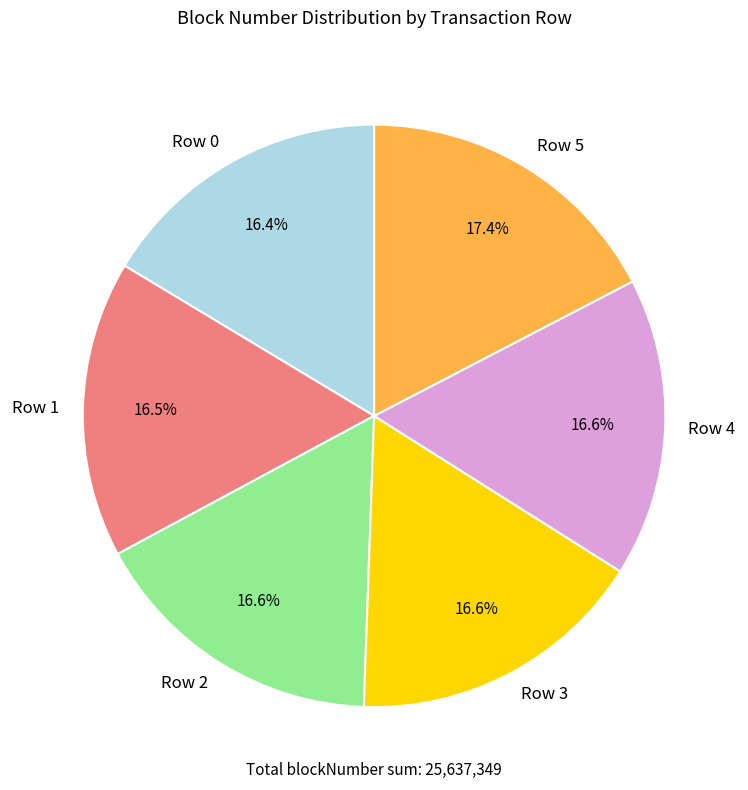

Which has a higher value, Row 5 or Row 4?

Row 5